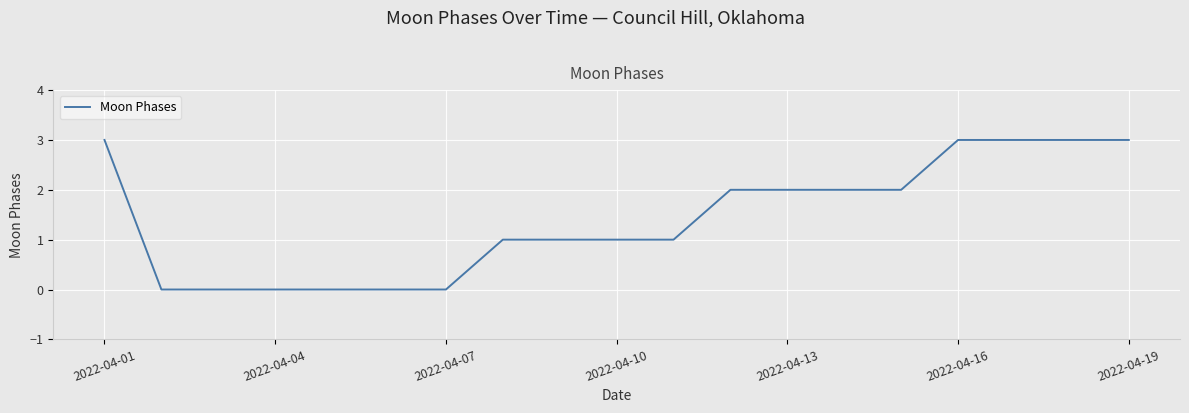

What is the maximum value shown in the chart?

3